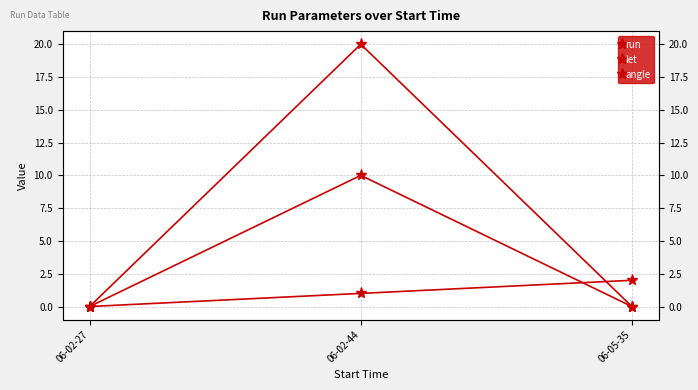

What is the sum of all run values?

3